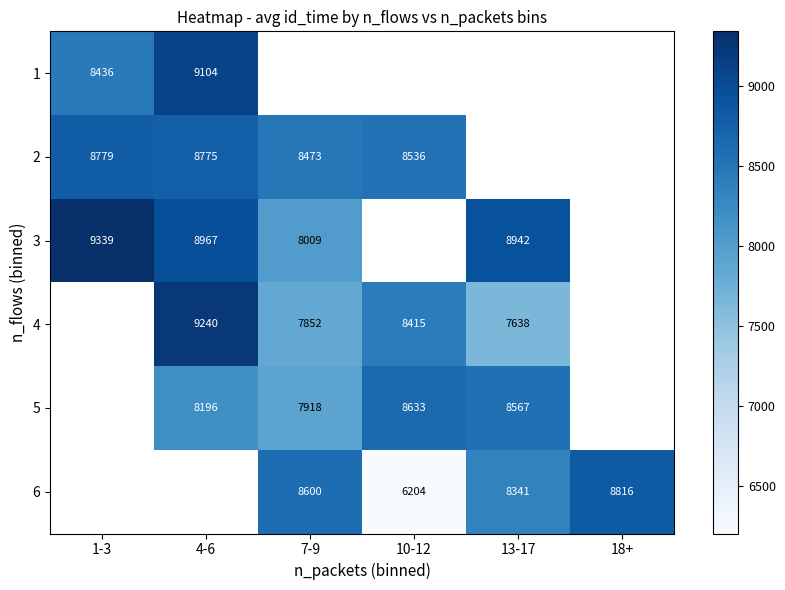

True or false: 2 has a value of 2656 at 7-9.

False